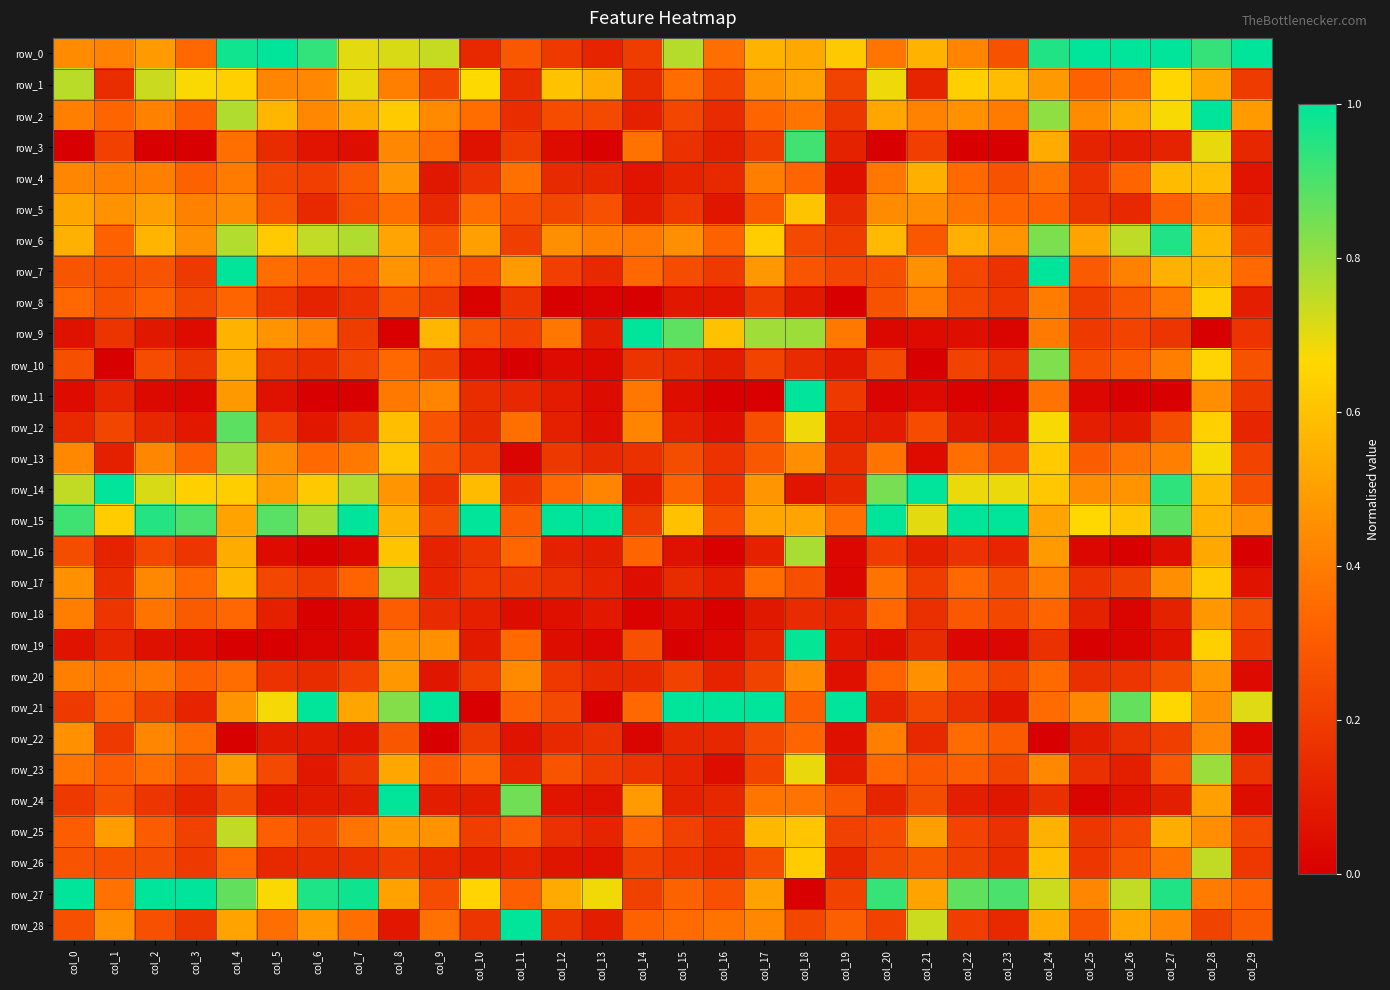

What is the difference between the row_23 values at col_18 and col_25?

0.5